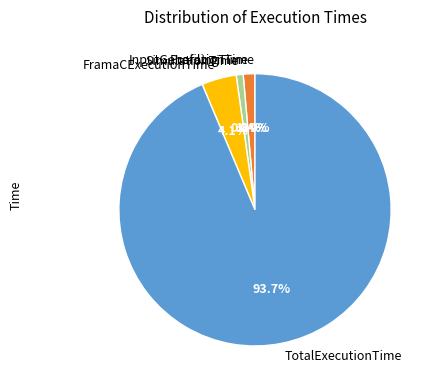

How much of the chart is everything except ProfilingTime?

98.6%